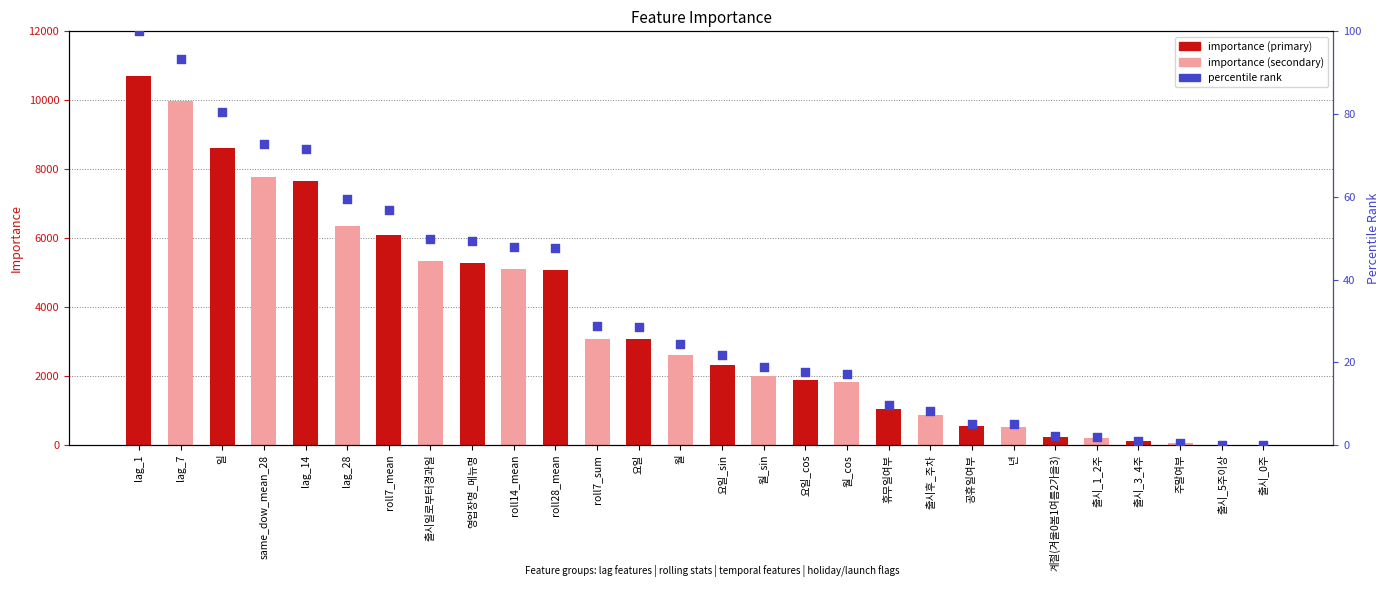

What is the ratio of the value at 요일_cos to the value at lag_7?

0.2